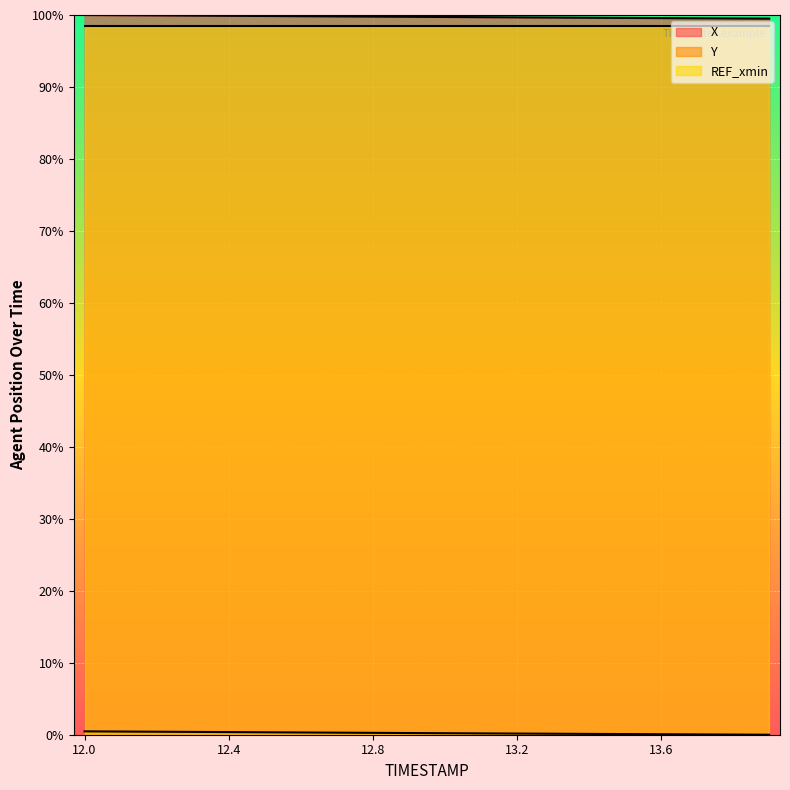

Which category has the highest value in the X series?

12.0